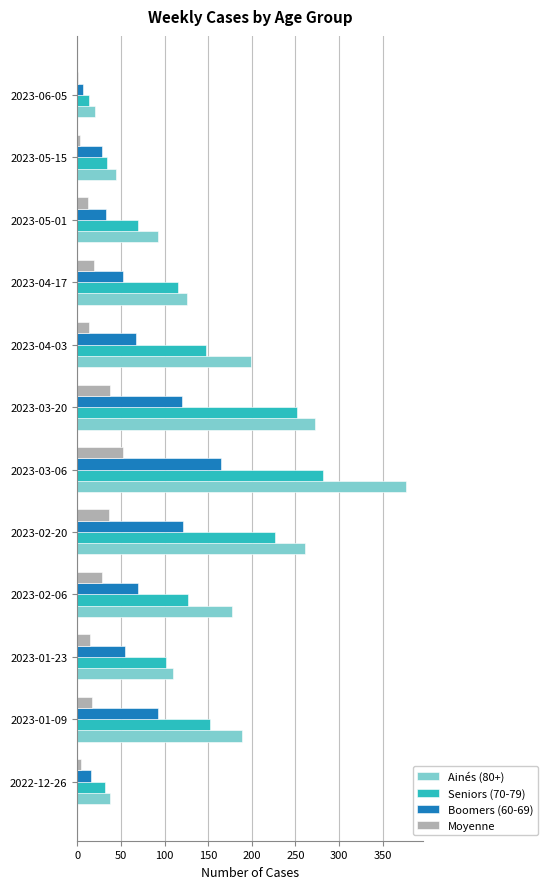

Between 2023-02-06 and 2023-02-20, which series saw the biggest shift?

Seniors (70-79)